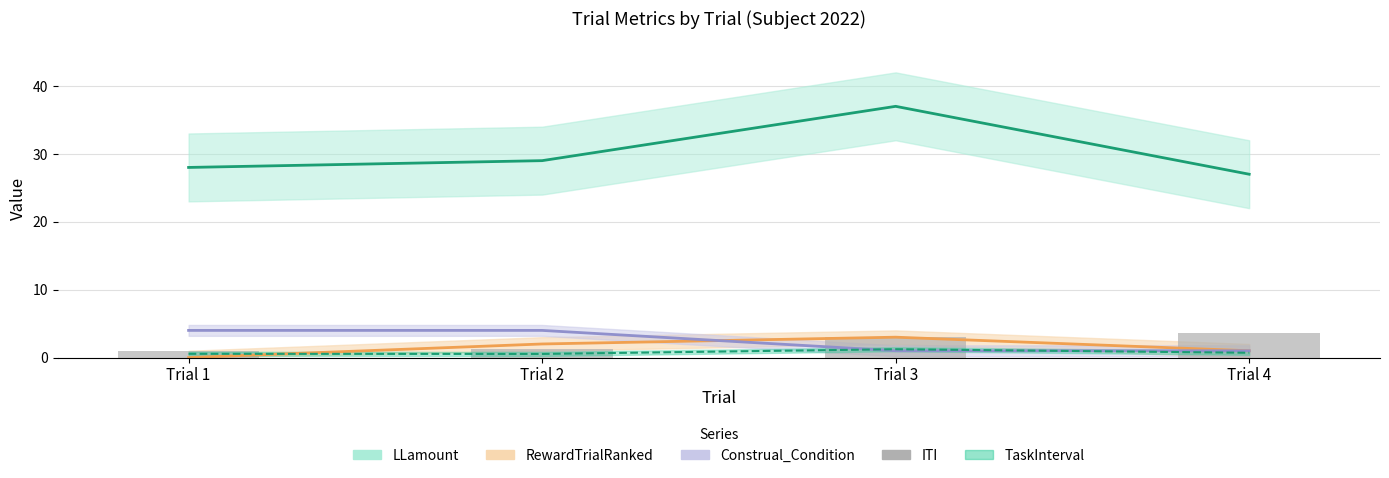

How many series are shown in this chart?

5